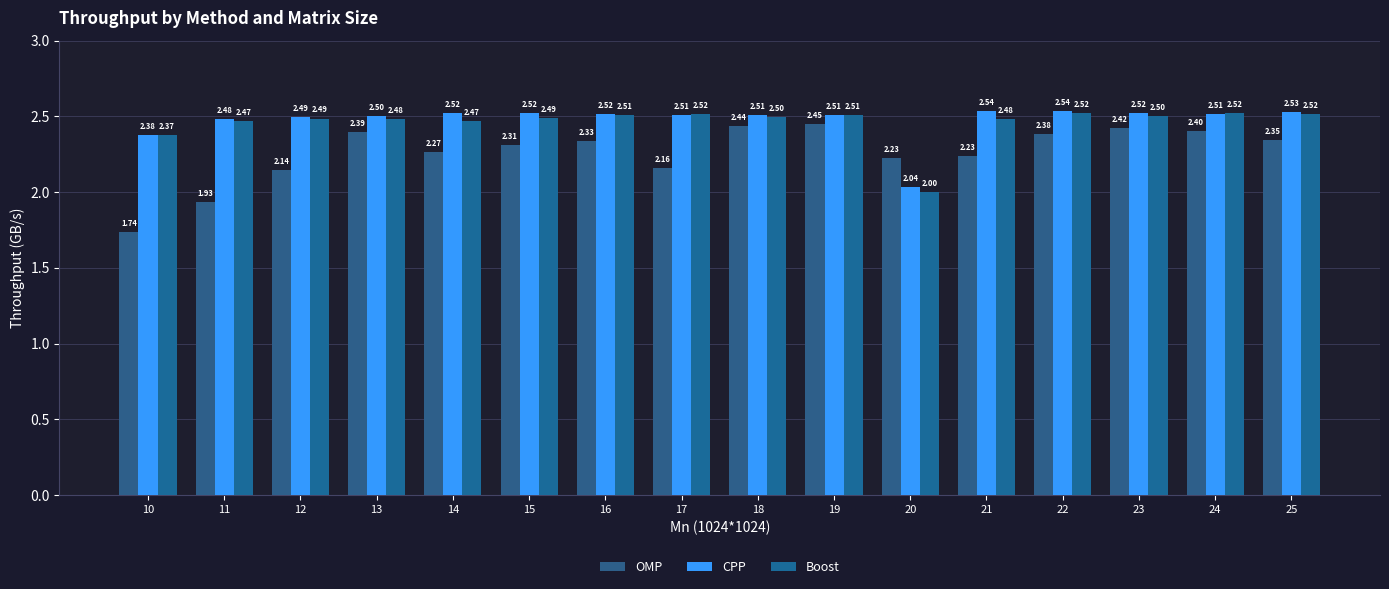

What is the difference between the OMP values at 12 and 19?

0.3